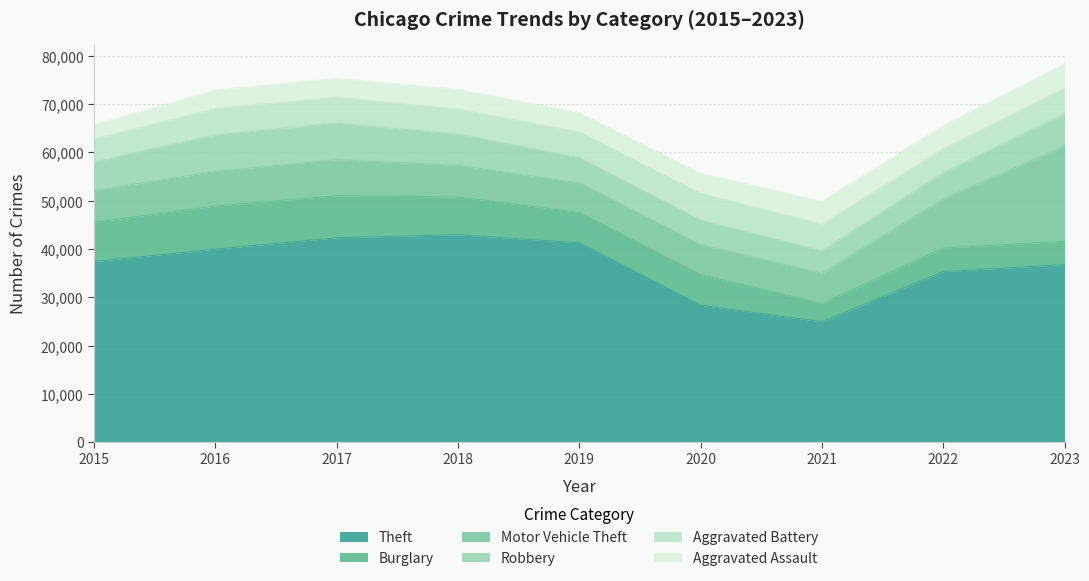

What is the difference between the second highest and second lowest values in the Robbery series?

2495